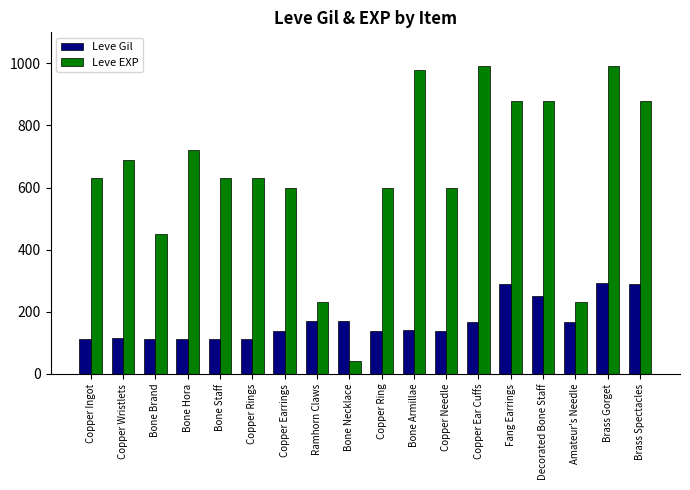

What is the minimum value shown in the chart?

40